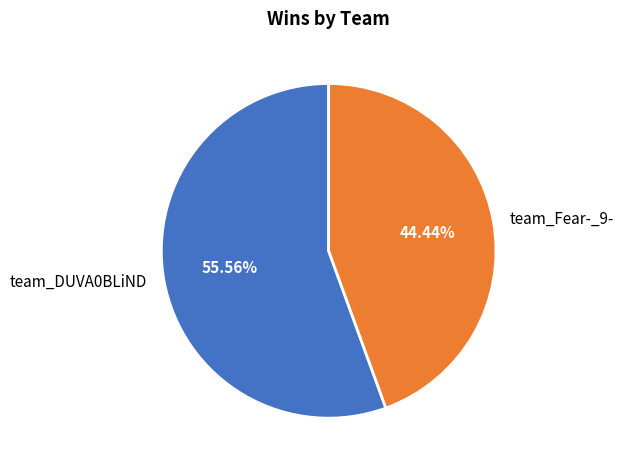

To the nearest percent, what is the difference between the team_DUVA0BLiND and team_Fear-_9- slice percentages?

11%